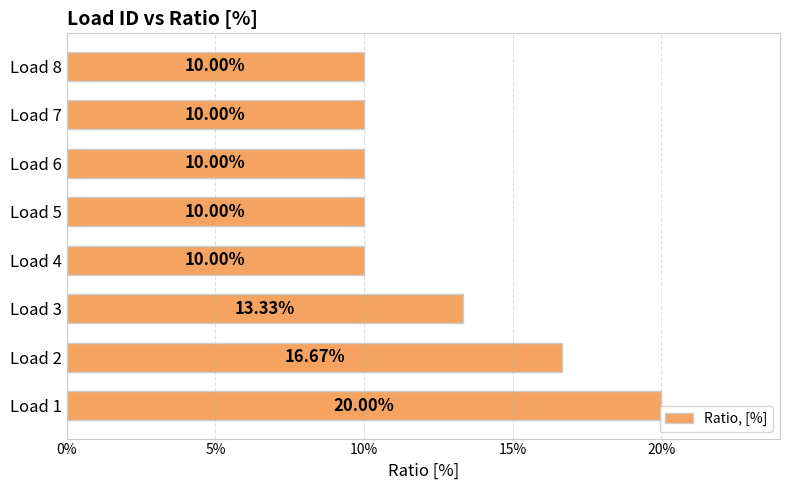

Are the bars horizontal?

Yes